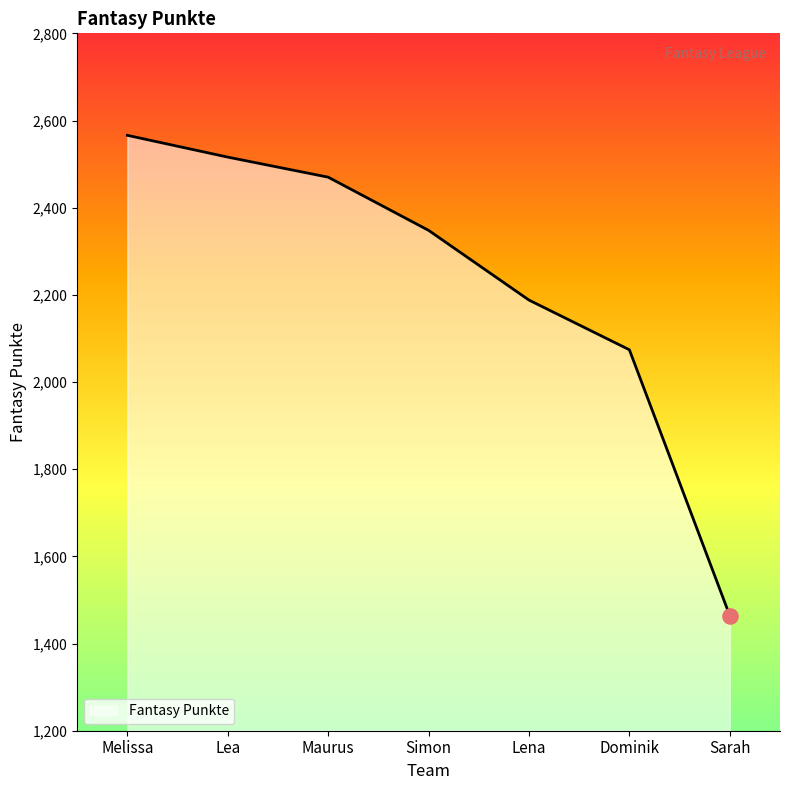

What is the change in value from Maurus to Sarah?

-1006